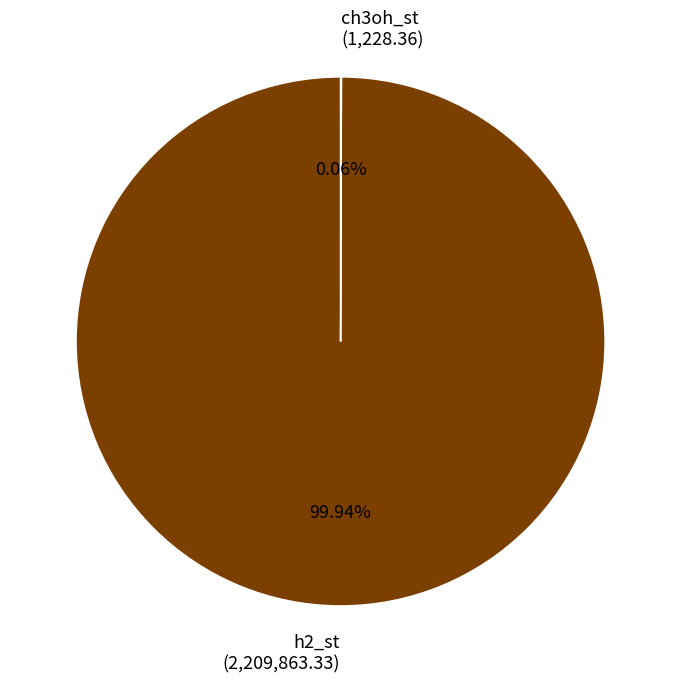

Does any single category account for the majority?

Yes